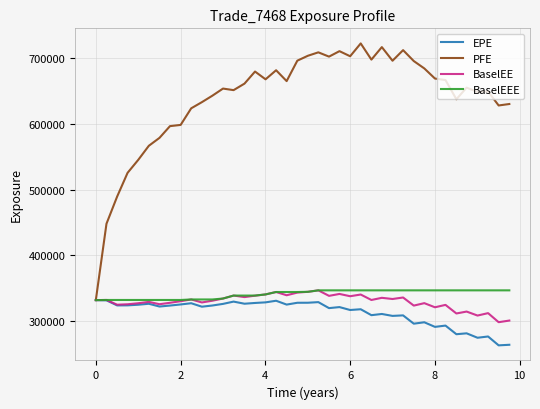

Which series has the largest total across all categories?

PFE